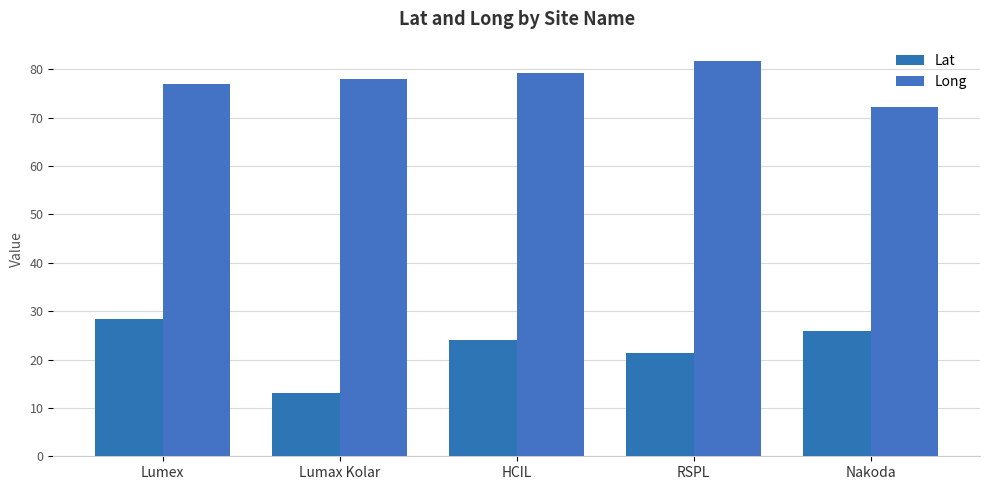

Does the chart contain any negative values?

No